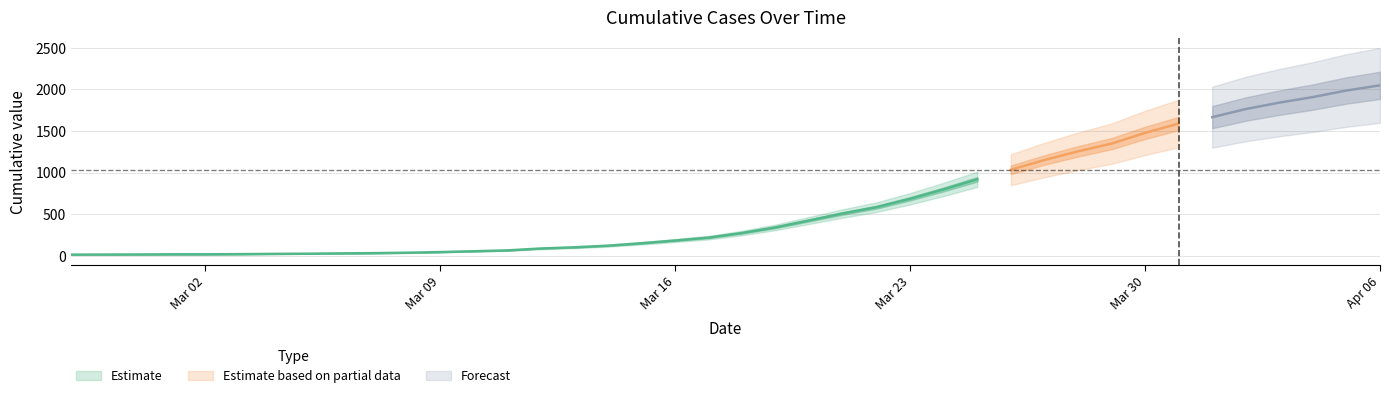

Count the number of values greater than 274.

19